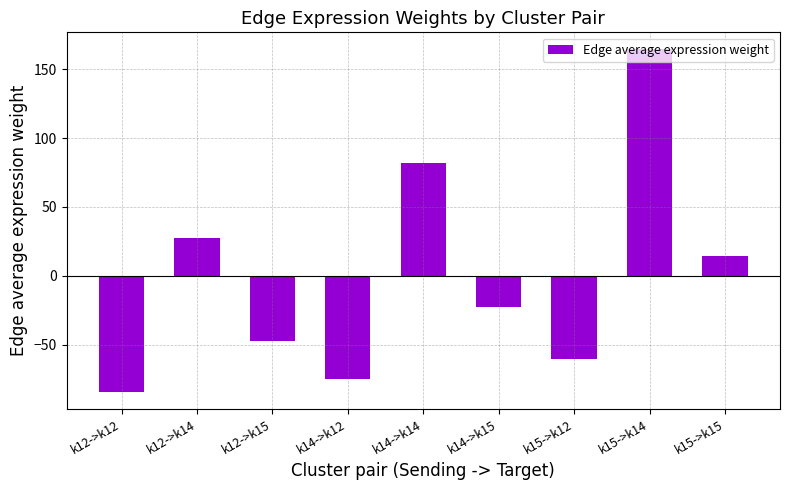

What is the greatest value displayed?

164.2